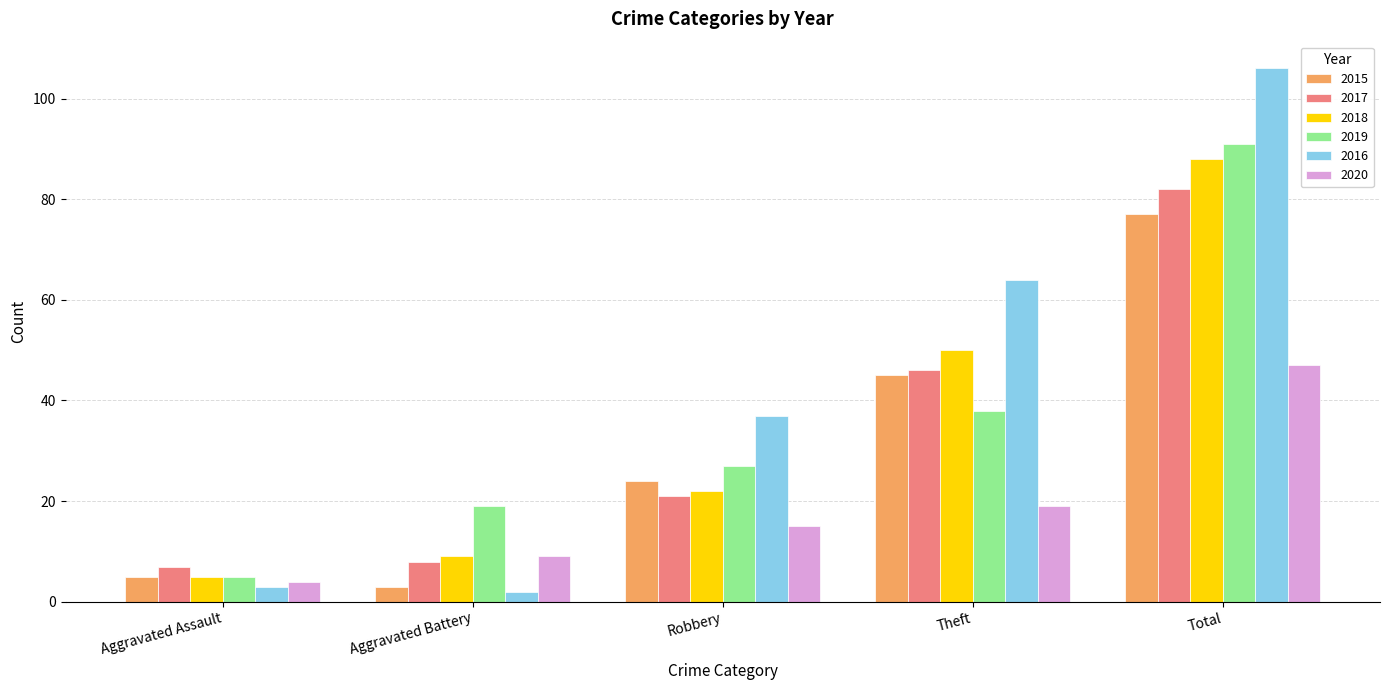

What are all the series names shown in the legend?

2015, 2017, 2018, 2019, 2016, 2020